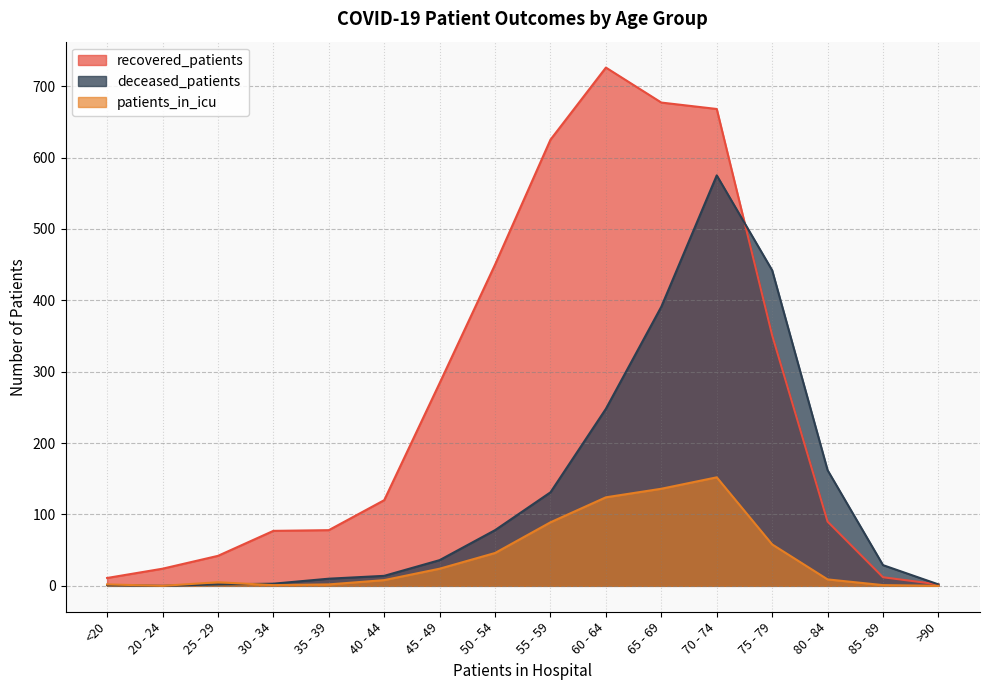

What are all the series names shown in the legend?

recovered_patients, deceased_patients, patients_in_icu